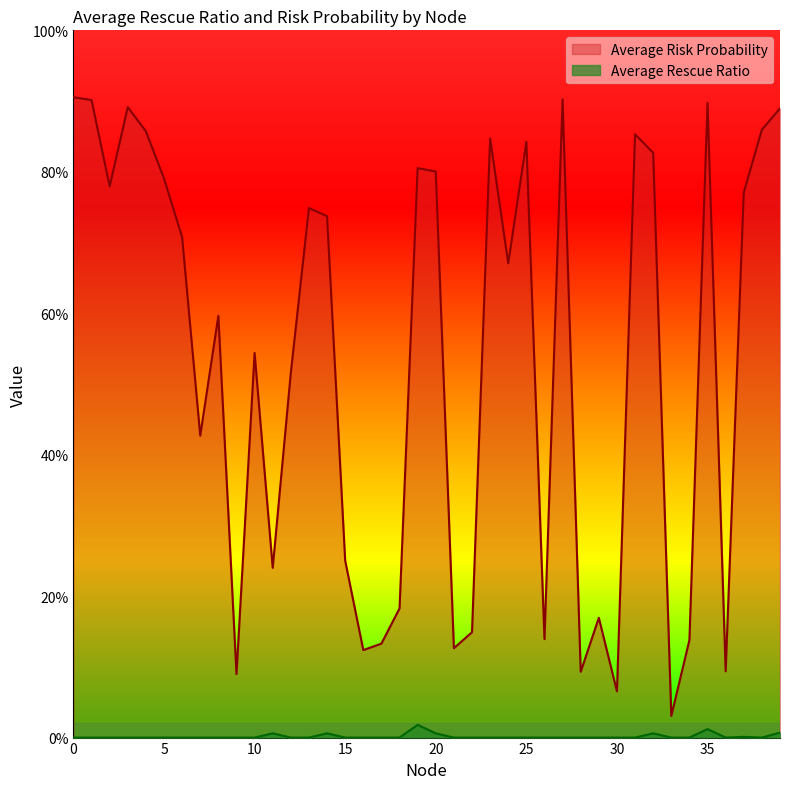

What is the sum of the Average Risk Probability values at 13 and 1?

1.7